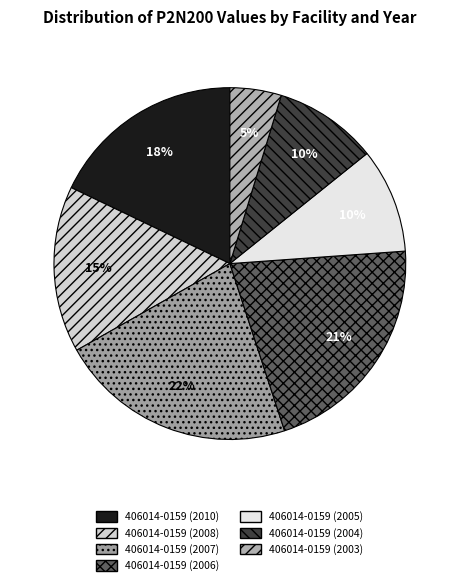

To the nearest percent, what portion does 406014-0159 (2008) represent?

15%